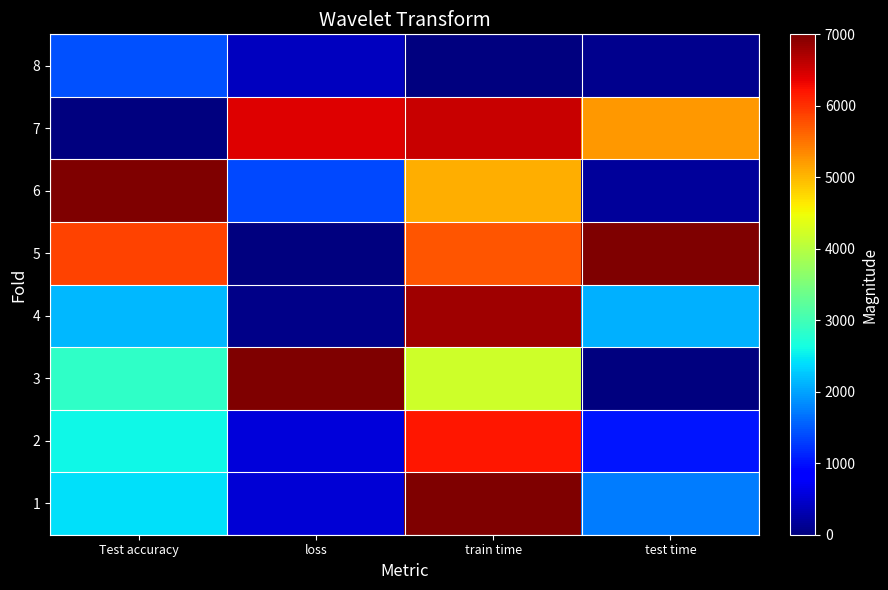

Reading right to left, transcribe all the data shown in this chart.

1: test time=1743.8	train time=7000.0	loss=532.7	Test accuracy=2428.6
2: test time=1011.7	train time=6189.9	loss=573.6	Test accuracy=2571.4
3: test time=0.0	train time=4198.1	loss=7000.0	Test accuracy=2857.1
4: test time=2099.1	train time=6796.5	loss=71.0	Test accuracy=2142.9
5: test time=7000.0	train time=5718.3	loss=0.0	Test accuracy=5857.1
6: test time=173.4	train time=5064.6	loss=1386.3	Test accuracy=7000.0
7: test time=5233.5	train time=6545.9	loss=6411.9	Test accuracy=0.0
8: test time=87.2	train time=0.0	loss=396.5	Test accuracy=1428.6